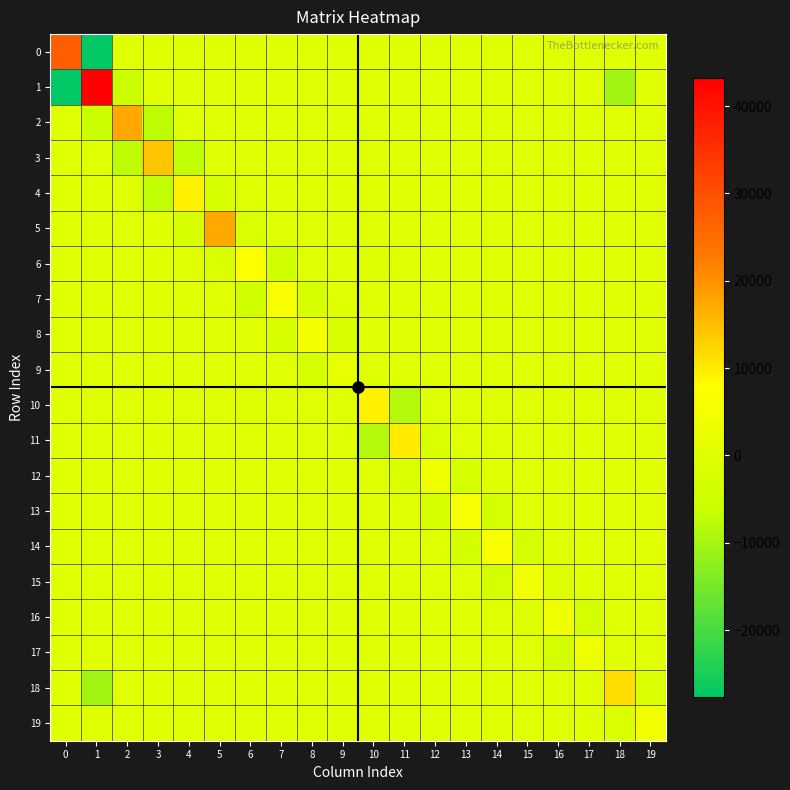

Reading right to left, extract all data points from this chart.

0: 19=0.0	18=0.0	17=0.0	16=0.0	15=0.0	14=0.0	13=0.0	12=0.0	11=0.0	10=0.0	9=0.0	8=0.0	7=0.0	6=0.0	5=0.0	4=0.0	3=0.0	2=0.0	1=-27677.3	0=27598.3
1: 19=0.0	18=-10320.5	17=0.0	16=0.0	15=0.0	14=0.0	13=0.0	12=0.0	11=0.0	10=0.0	9=0.0	8=0.0	7=0.0	6=0.0	5=0.0	4=0.0	3=0.0	2=-5253.2	1=43256.1	0=-27677.3
2: 19=0.0	18=0.0	17=0.0	16=0.0	15=0.0	14=0.0	13=0.0	12=0.0	11=0.0	10=0.0	9=0.0	8=0.0	7=0.0	6=0.0	5=0.0	4=0.0	3=-7180.3	2=17467.8	1=-5253.2	0=0.0
3: 19=0.0	18=0.0	17=0.0	16=0.0	15=0.0	14=0.0	13=0.0	12=0.0	11=0.0	10=0.0	9=0.0	8=0.0	7=0.0	6=0.0	5=0.0	4=-6951.4	3=14121.6	2=-7180.3	1=0.0	0=0.0
4: 19=0.0	18=0.0	17=0.0	16=0.0	15=0.0	14=0.0	13=0.0	12=0.0	11=0.0	10=0.0	9=0.0	8=0.0	7=0.0	6=0.0	5=-2393.1	4=9350.1	3=-6951.4	2=0.0	1=0.0	0=0.0
5: 19=0.0	18=0.0	17=0.0	16=0.0	15=0.0	14=0.0	13=0.0	12=0.0	11=0.0	10=0.0	9=0.0	8=0.0	7=0.0	6=-1678.6	5=17471.2	4=-2393.1	3=0.0	2=0.0	1=0.0	0=0.0
6: 19=0.0	18=0.0	17=0.0	16=0.0	15=0.0	14=0.0	13=0.0	12=0.0	11=0.0	10=-809.2	9=0.0	8=0.0	7=-4332.1	6=6806.0	5=-1678.6	4=0.0	3=0.0	2=0.0	1=0.0	0=0.0
7: 19=0.0	18=0.0	17=0.0	16=0.0	15=0.0	14=0.0	13=0.0	12=0.0	11=0.0	10=0.0	9=0.0	8=-2225.5	7=6562.8	6=-4332.1	5=0.0	4=0.0	3=0.0	2=0.0	1=0.0	0=0.0
8: 19=0.0	18=0.0	17=0.0	16=0.0	15=0.0	14=0.0	13=0.0	12=0.0	11=0.0	10=0.0	9=-2218.4	8=4445.0	7=-2225.5	6=0.0	5=0.0	4=0.0	3=0.0	2=0.0	1=0.0	0=0.0
9: 19=0.0	18=0.0	17=0.0	16=0.0	15=0.0	14=0.0	13=0.0	12=0.0	11=0.0	10=0.0	9=2219.6	8=-2218.4	7=0.0	6=0.0	5=0.0	4=0.0	3=0.0	2=0.0	1=0.0	0=0.0
10: 19=0.0	18=0.0	17=0.0	16=0.0	15=0.0	14=0.0	13=0.0	12=0.0	11=-8459.6	10=9268.2	9=0.0	8=0.0	7=0.0	6=-809.2	5=0.0	4=0.0	3=0.0	2=0.0	1=0.0	0=0.0
11: 19=0.0	18=0.0	17=0.0	16=0.0	15=0.0	14=0.0	13=0.0	12=-1521.5	11=9984.6	10=-8459.6	9=0.0	8=0.0	7=0.0	6=0.0	5=0.0	4=0.0	3=0.0	2=0.0	1=0.0	0=0.0
12: 19=0.0	18=0.0	17=0.0	16=0.0	15=0.0	14=0.0	13=-2528.7	12=4053.9	11=-1521.5	10=0.0	9=0.0	8=0.0	7=0.0	6=0.0	5=0.0	4=0.0	3=0.0	2=0.0	1=0.0	0=0.0
13: 19=0.0	18=0.0	17=0.0	16=0.0	15=0.0	14=-3473.2	13=6002.7	12=-2528.7	11=0.0	10=0.0	9=0.0	8=0.0	7=0.0	6=0.0	5=0.0	4=0.0	3=0.0	2=0.0	1=0.0	0=0.0
14: 19=0.0	18=0.0	17=0.0	16=0.0	15=-3198.1	14=6671.9	13=-3473.2	12=0.0	11=0.0	10=0.0	9=0.0	8=0.0	7=0.0	6=0.0	5=0.0	4=0.0	3=0.0	2=0.0	1=0.0	0=0.0
15: 19=0.0	18=0.0	17=0.0	16=-1055.9	15=4256.3	14=-3198.1	13=0.0	12=0.0	11=0.0	10=0.0	9=0.0	8=0.0	7=0.0	6=0.0	5=0.0	4=0.0	3=0.0	2=0.0	1=0.0	0=0.0
16: 19=0.0	18=0.0	17=-3122.5	16=4178.6	15=-1055.9	14=0.0	13=0.0	12=0.0	11=0.0	10=0.0	9=0.0	8=0.0	7=0.0	6=0.0	5=0.0	4=0.0	3=0.0	2=0.0	1=0.0	0=0.0
17: 19=0.0	18=0.0	17=3124.5	16=-3122.5	15=0.0	14=0.0	13=0.0	12=0.0	11=0.0	10=0.0	9=0.0	8=0.0	7=0.0	6=0.0	5=0.0	4=0.0	3=0.0	2=0.0	1=0.0	0=0.0
18: 19=-1203.1	18=11524.6	17=0.0	16=0.0	15=0.0	14=0.0	13=0.0	12=0.0	11=0.0	10=0.0	9=0.0	8=0.0	7=0.0	6=0.0	5=0.0	4=0.0	3=0.0	2=0.0	1=-10320.5	0=0.0
19: 19=4659.7	18=-1203.1	17=0.0	16=0.0	15=0.0	14=0.0	13=0.0	12=0.0	11=0.0	10=0.0	9=0.0	8=0.0	7=0.0	6=0.0	5=0.0	4=0.0	3=0.0	2=0.0	1=0.0	0=0.0